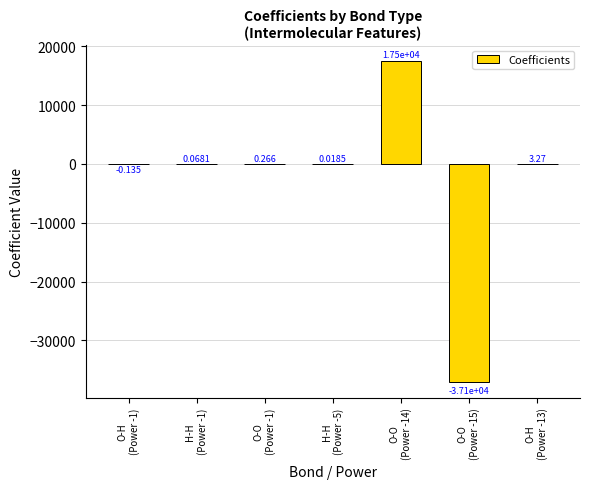

Reading left to right, what are all the values shown in this chart?

-0.1	0.1	0.3	0.0	17498.7	-37056.5	3.3